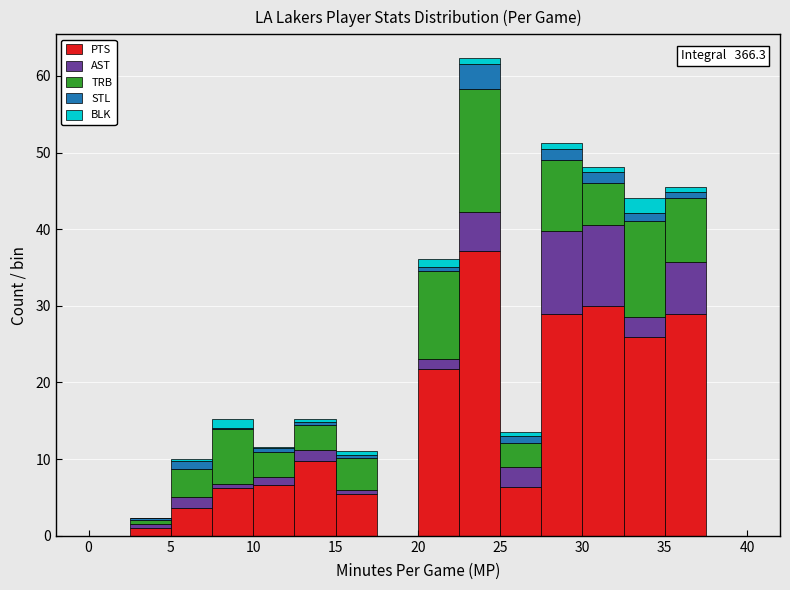

Which range on the x-axis has the tallest stacked bar (by total height)?

22.5 to 25.0